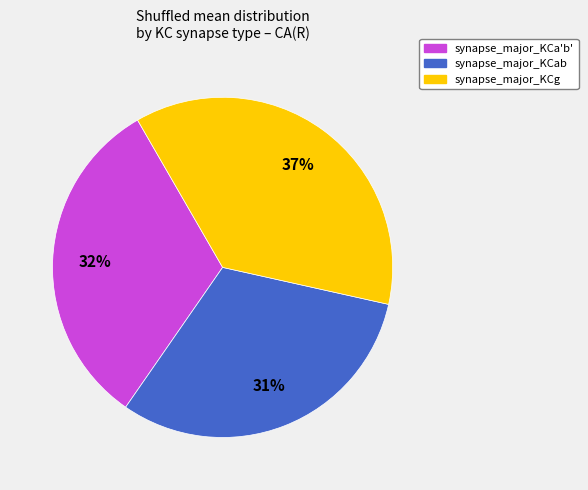

To the nearest percent, what is the average slice percentage?

33%